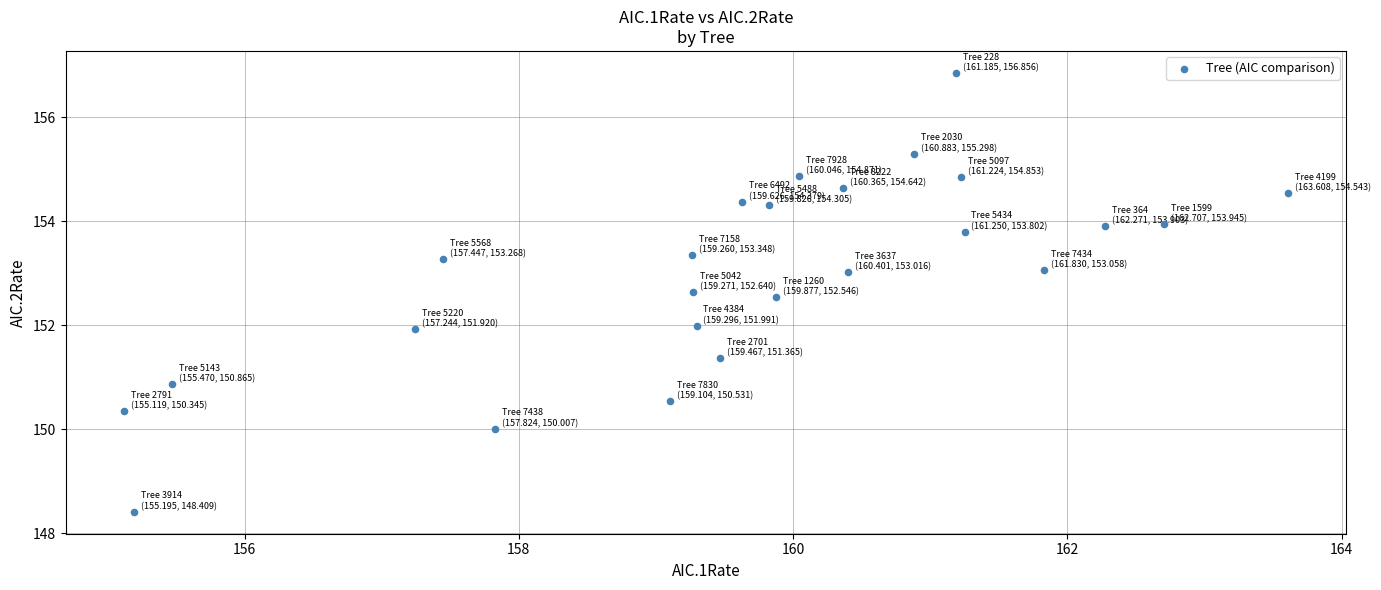

What is the range of X values (max minus min)?

8.5